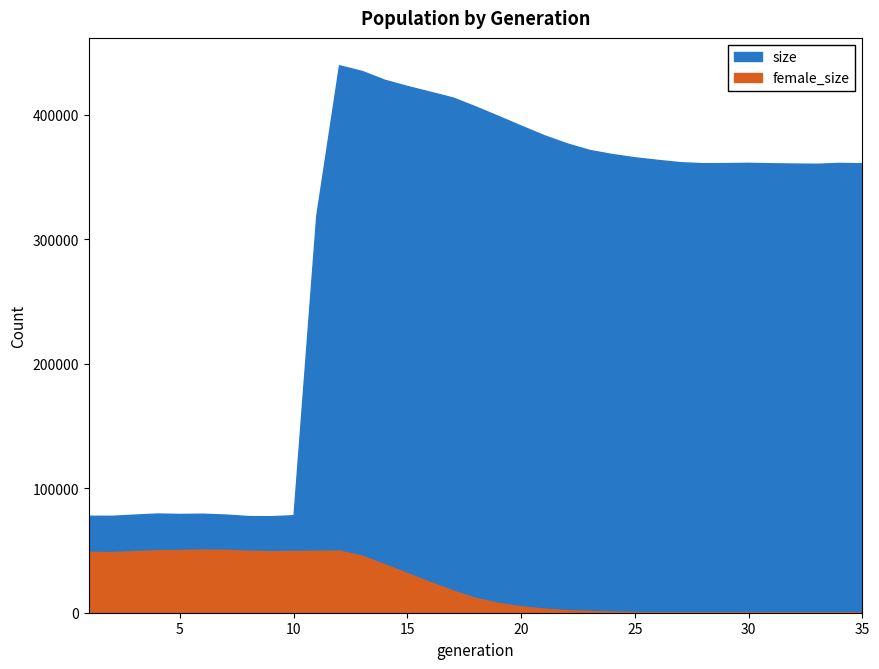

Is the value of female_size at 32 greater than the value of size at 24?

No